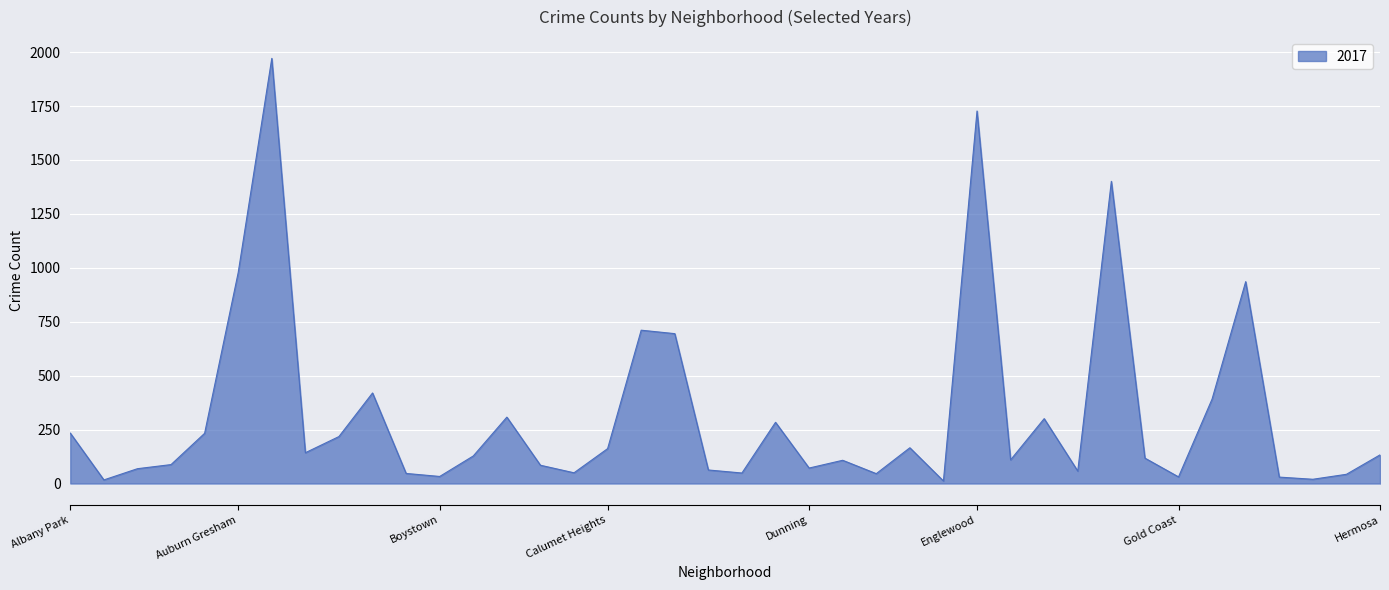

What is the greatest value displayed?

1971